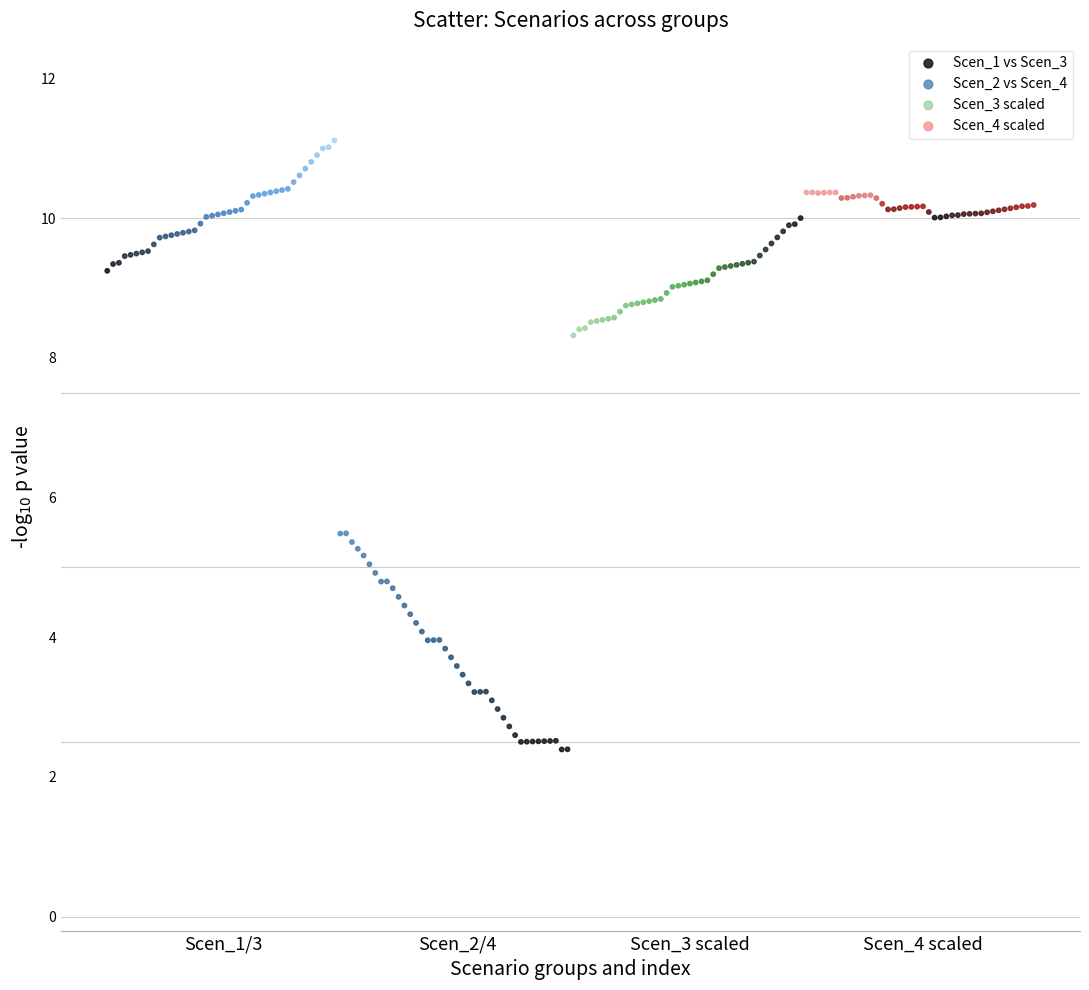

Which series contains the highest Y value?

Scen_1 vs Scen_3